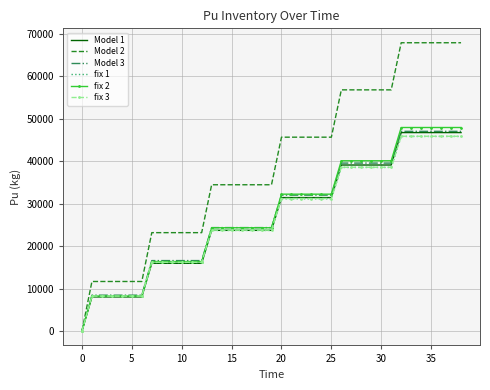

Which series has the largest total across all categories?

Model 2